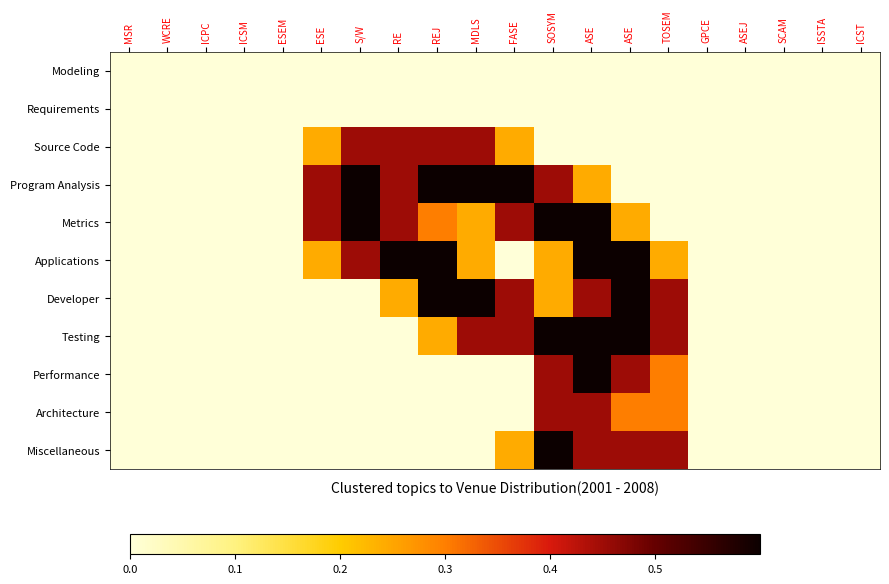

At which category is the sum across all series the highest?

ASE